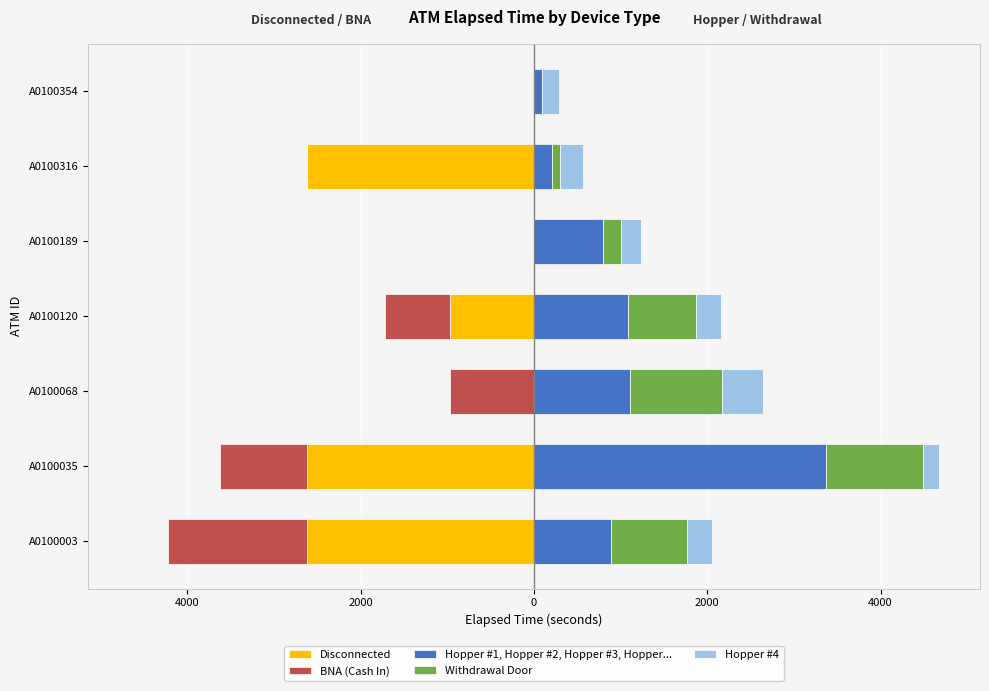

What is the sum of all Hopper #4 values?

1920